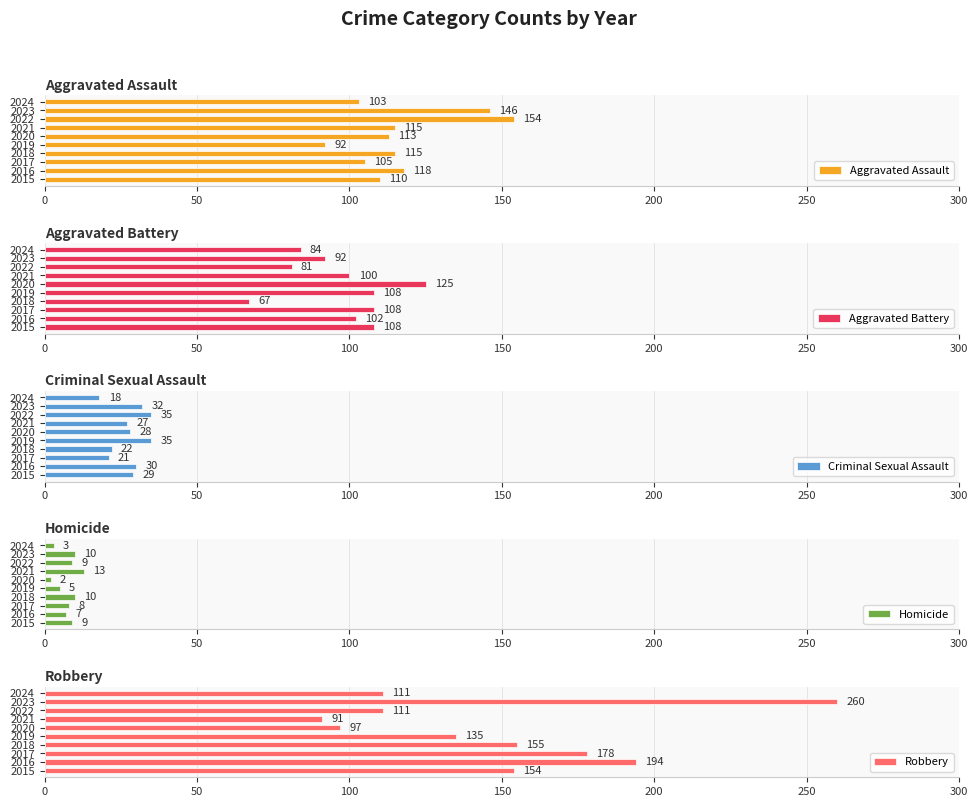

List the series in order of their peak value, highest first.

Robbery, Aggravated Assault, Aggravated Battery, Criminal Sexual Assault, Homicide